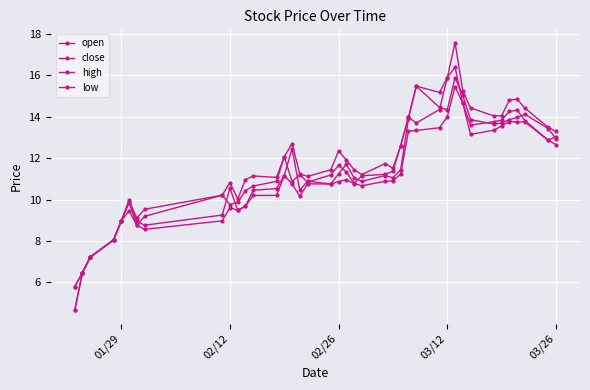

How many categories are shown in the chart?

40